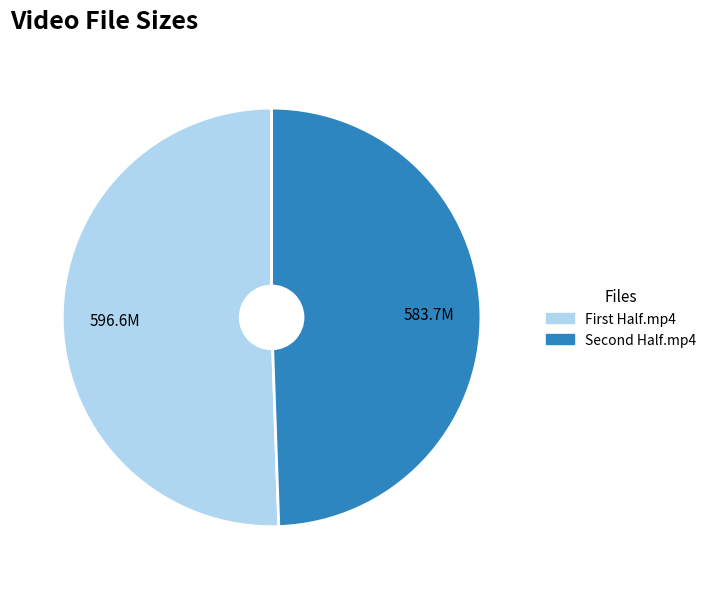

Which slice is the largest?

First Half.mp4